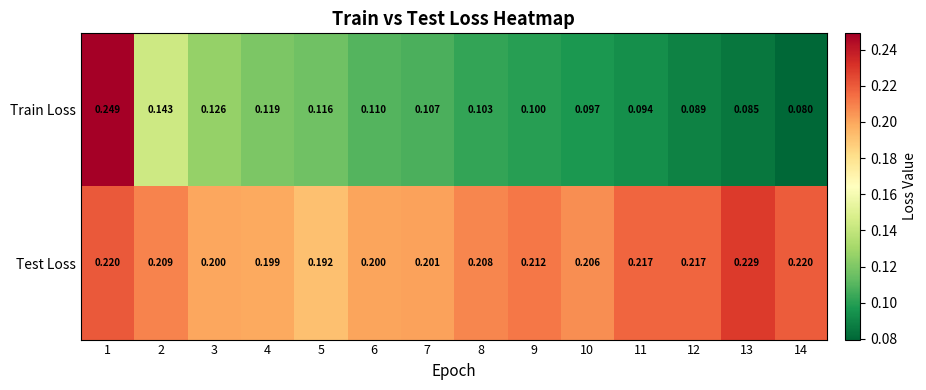

List the series in order of their overall mean, highest first.

Test Loss, Train Loss